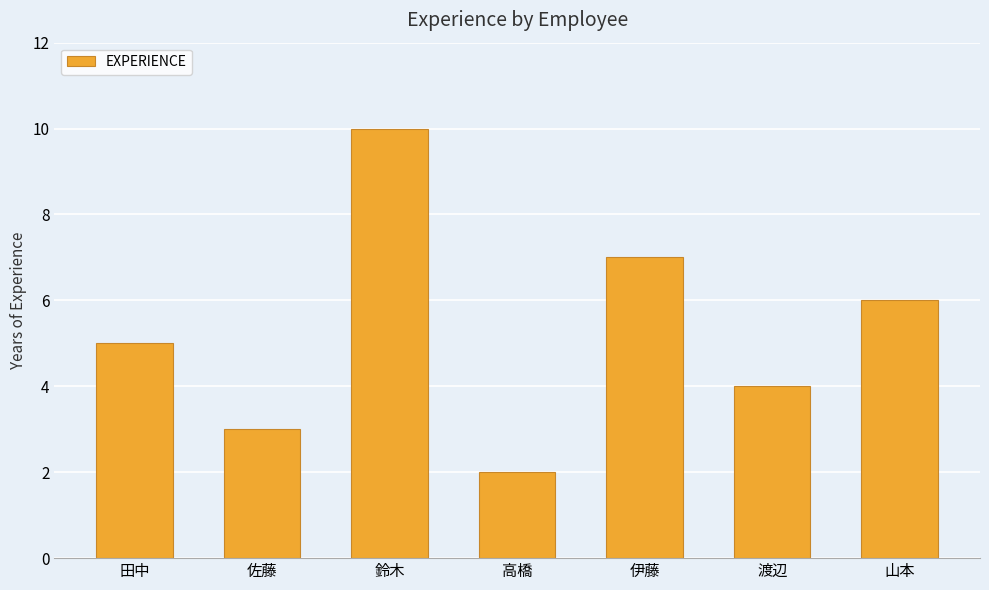

What is the maximum value shown in the chart?

10